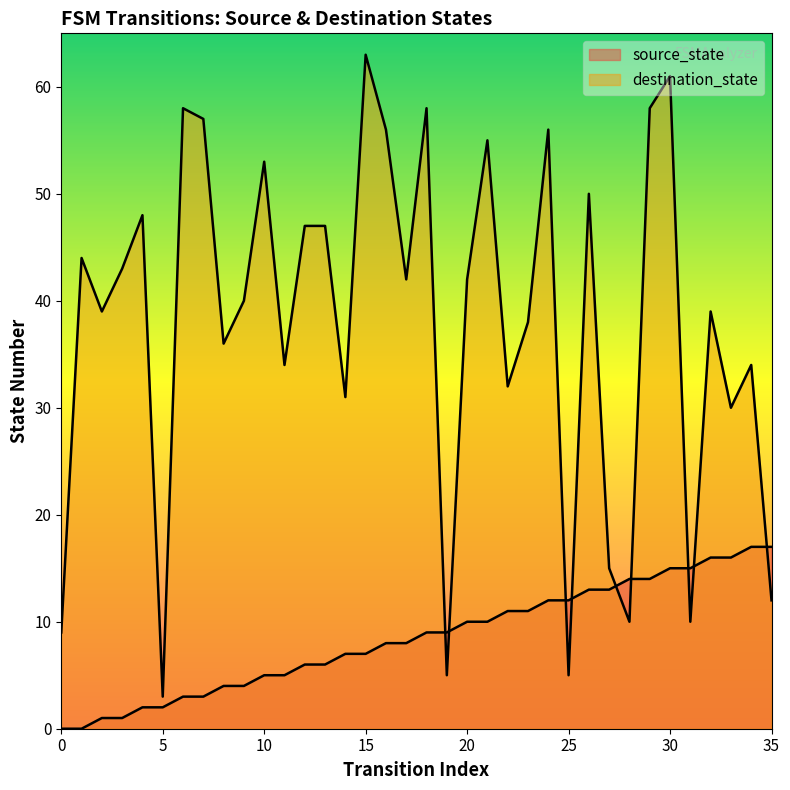

What is the difference between the maximum and minimum values in the destination_state series?

60